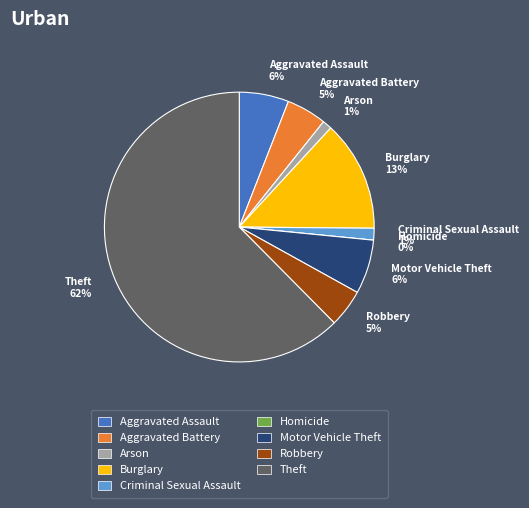

What is the smallest slice in the pie chart?

Homicide